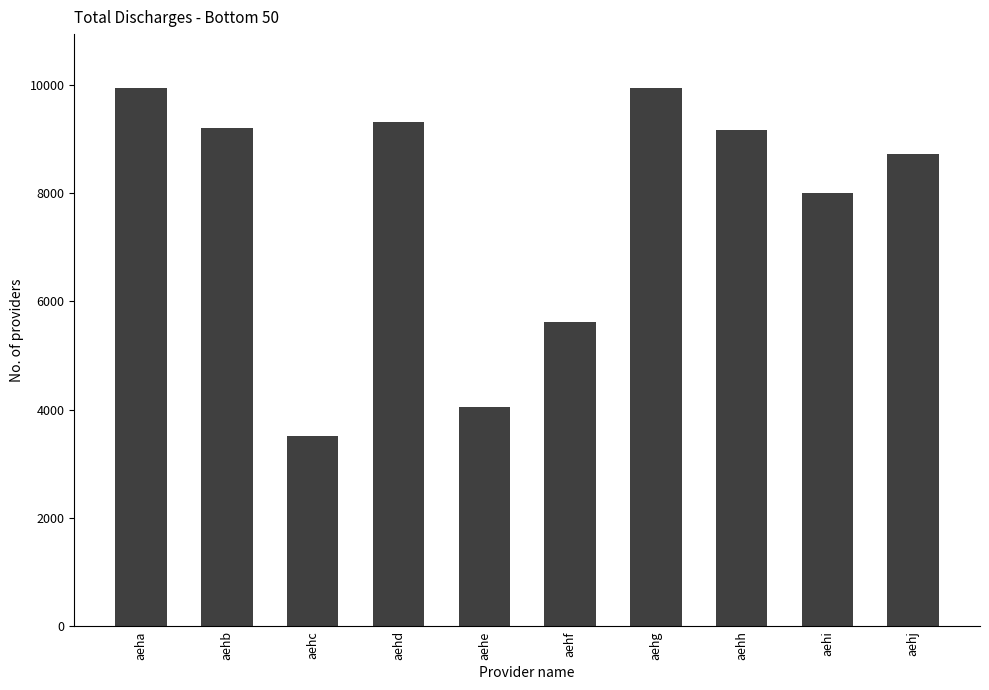

True or false: the data shows 5220 at aehb.

False